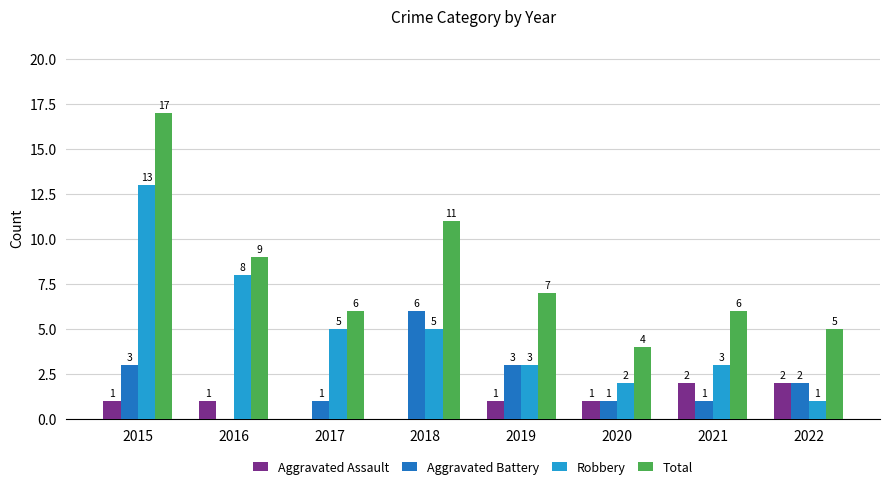

Which series has the largest total across all categories?

Total